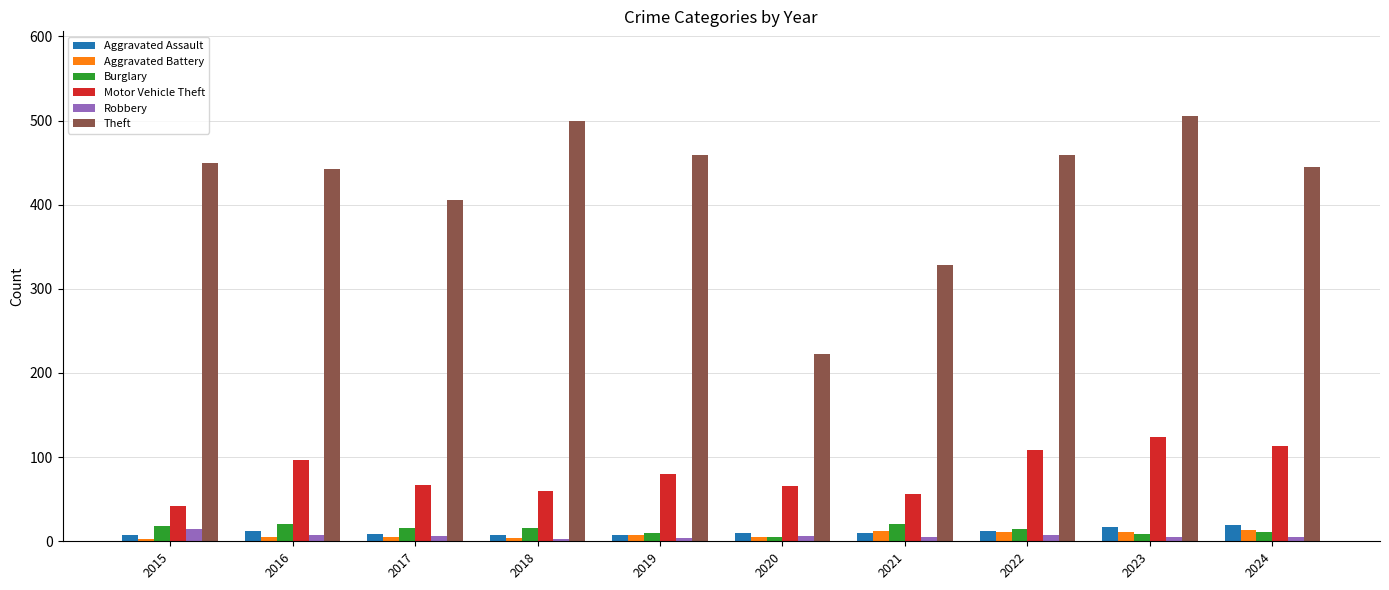

Is it true that Aggravated Battery equals 14 at 2024?

True